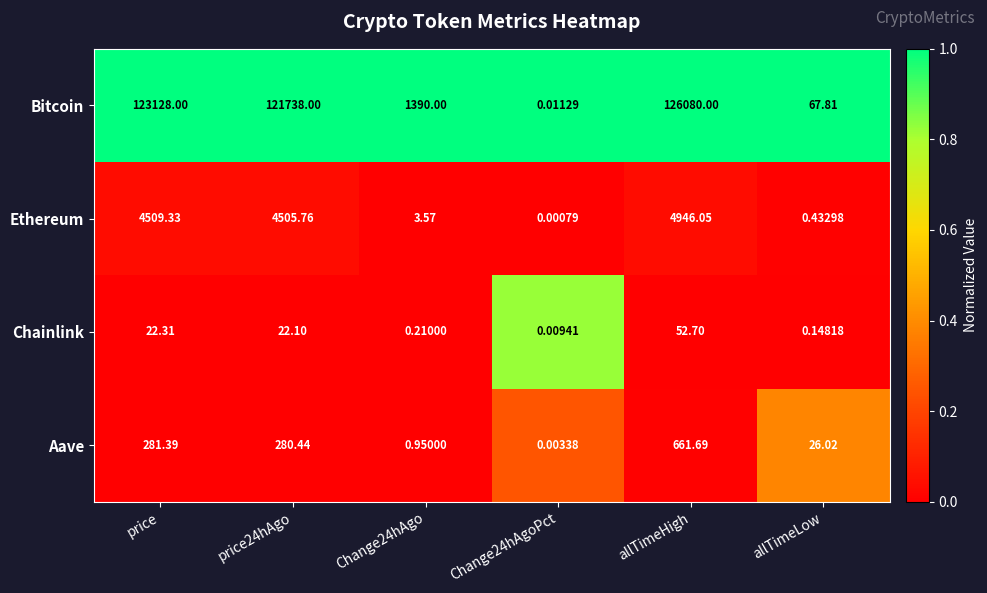

At how many categories does at least one series exceed 0?

6